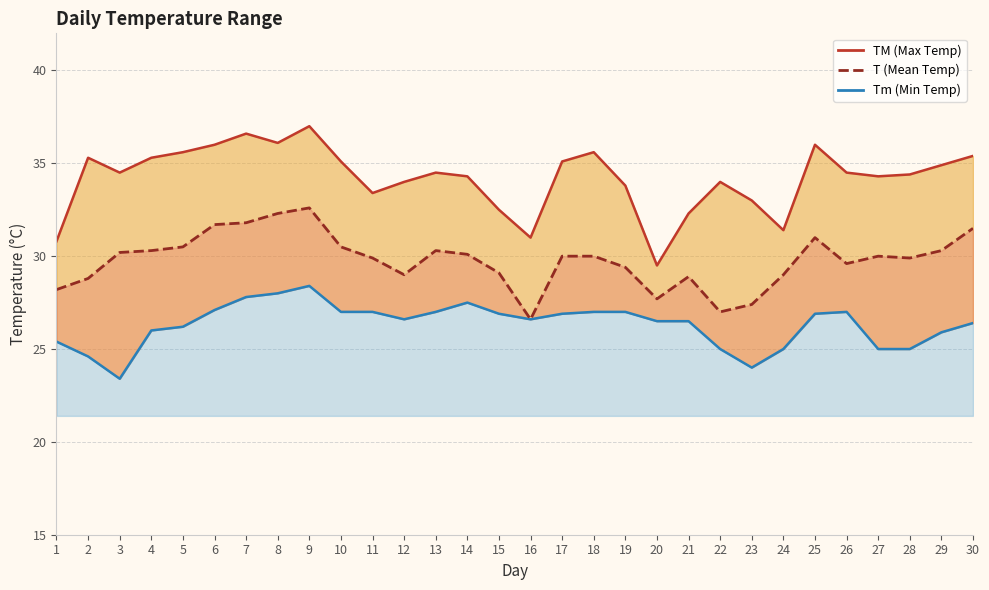

In Tm, how many points are higher than both neighbors (excluding endpoints)?

3